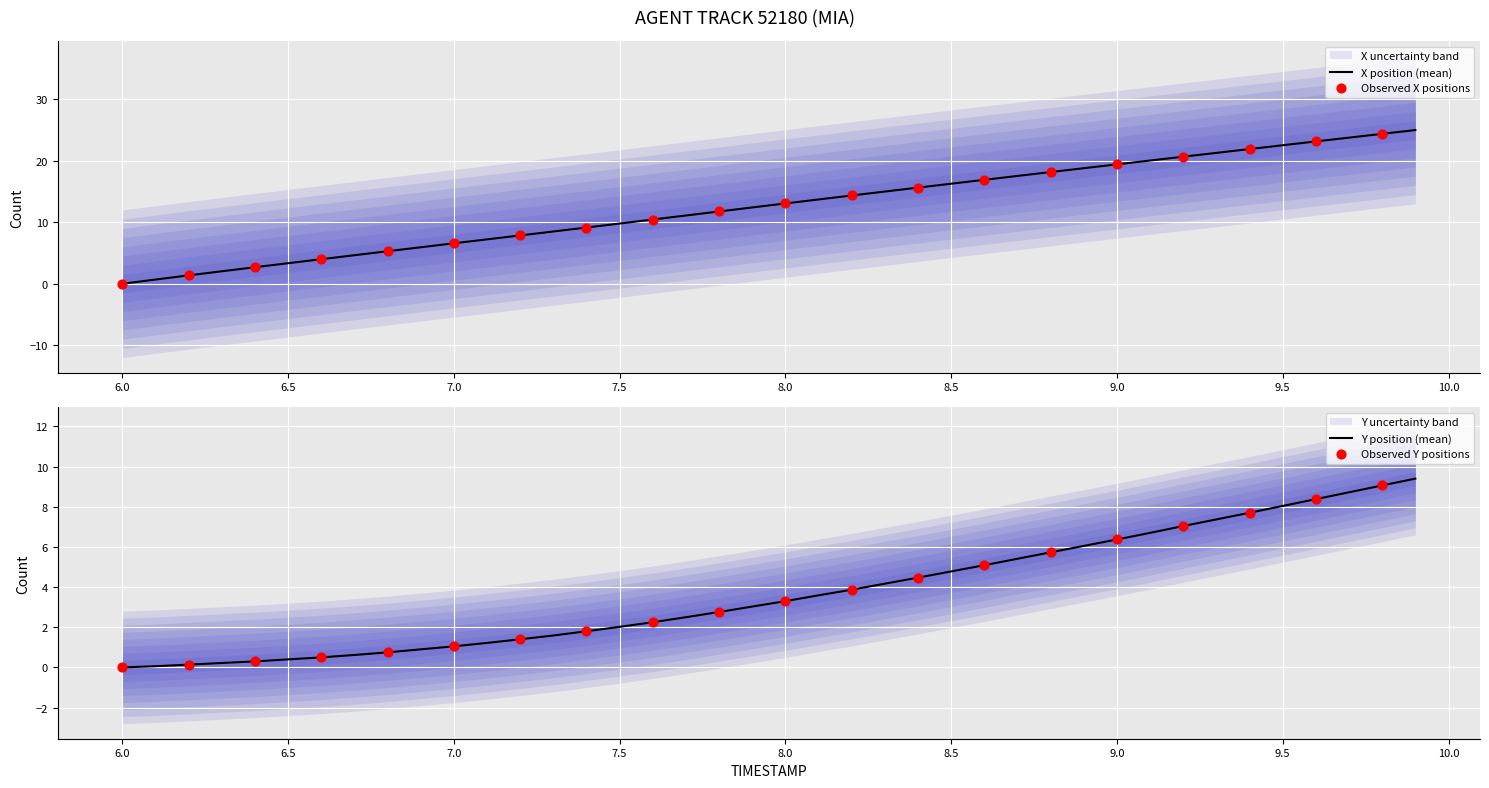

What is the total value across all series at 9.1?

26.7